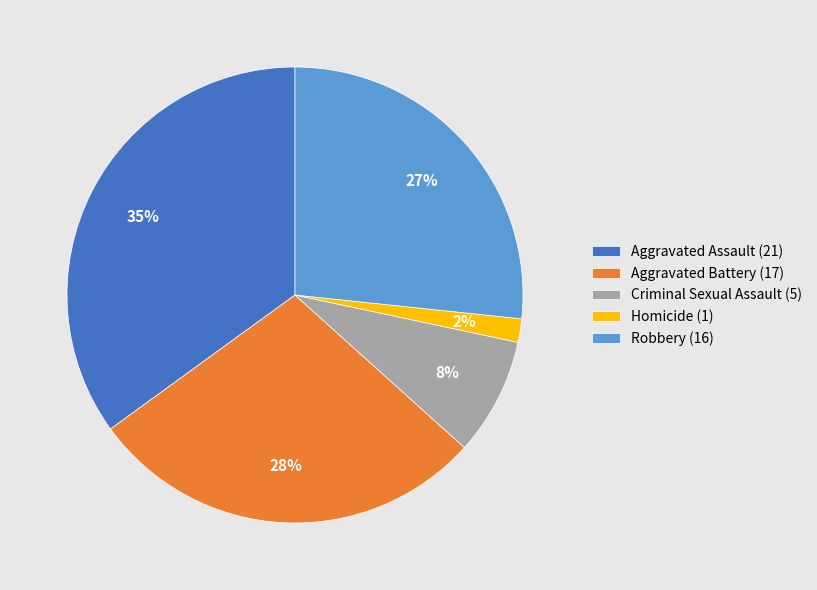

Count the number of slices in the pie.

5